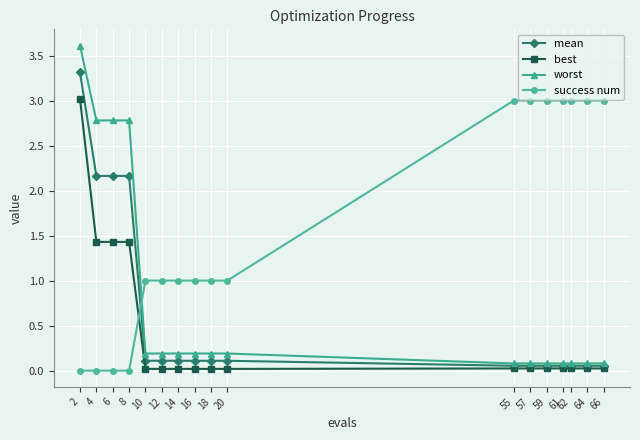

How many distinct data groups are displayed?

4